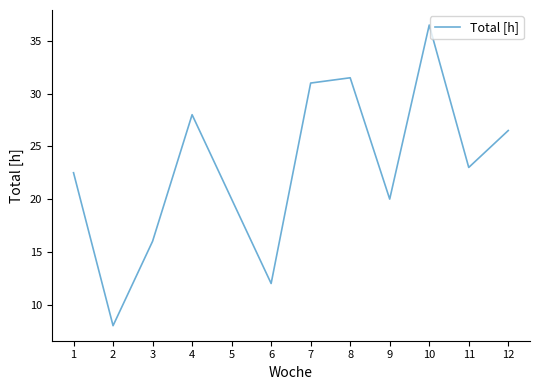

What is the smallest value displayed?

8.0